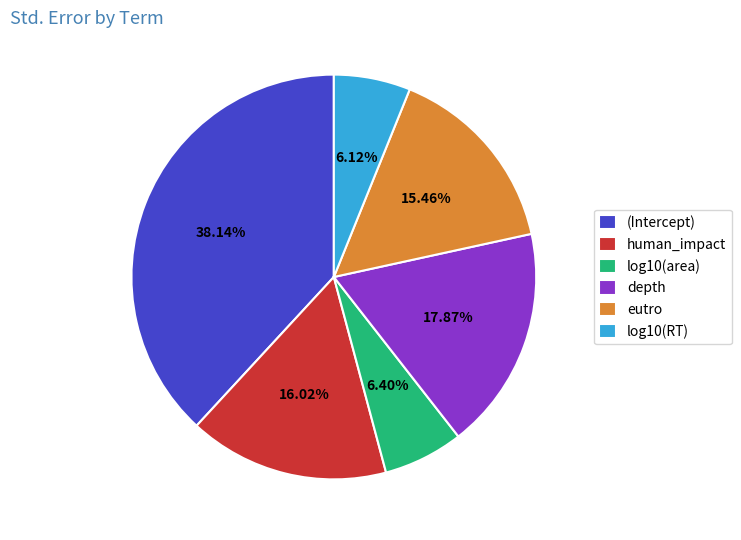

The log10(area) slice represents 6% of the pie. True or false?

True